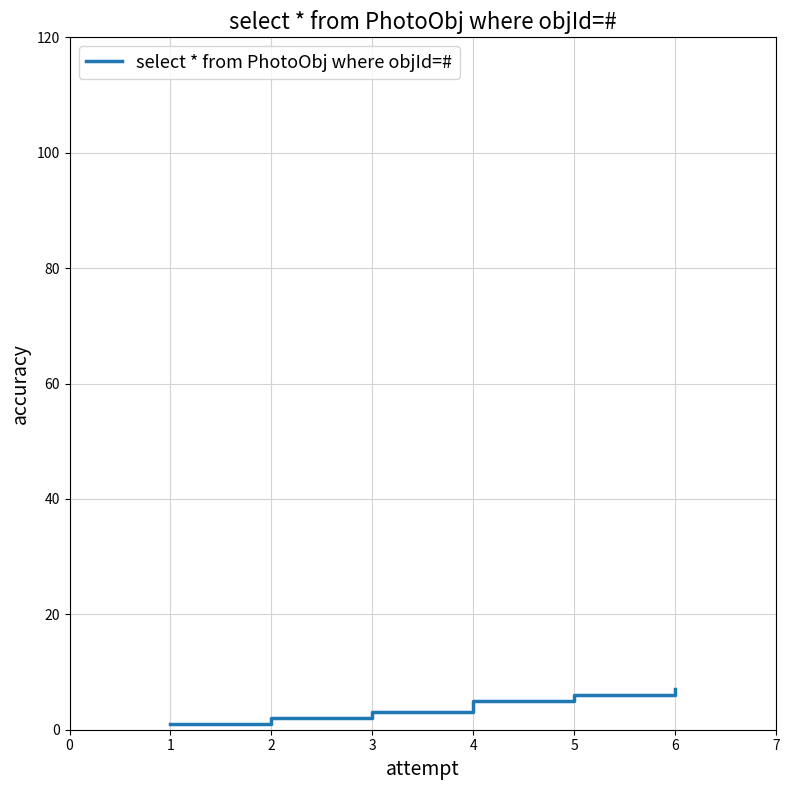

True or false: the data shows 12 at 6.

False